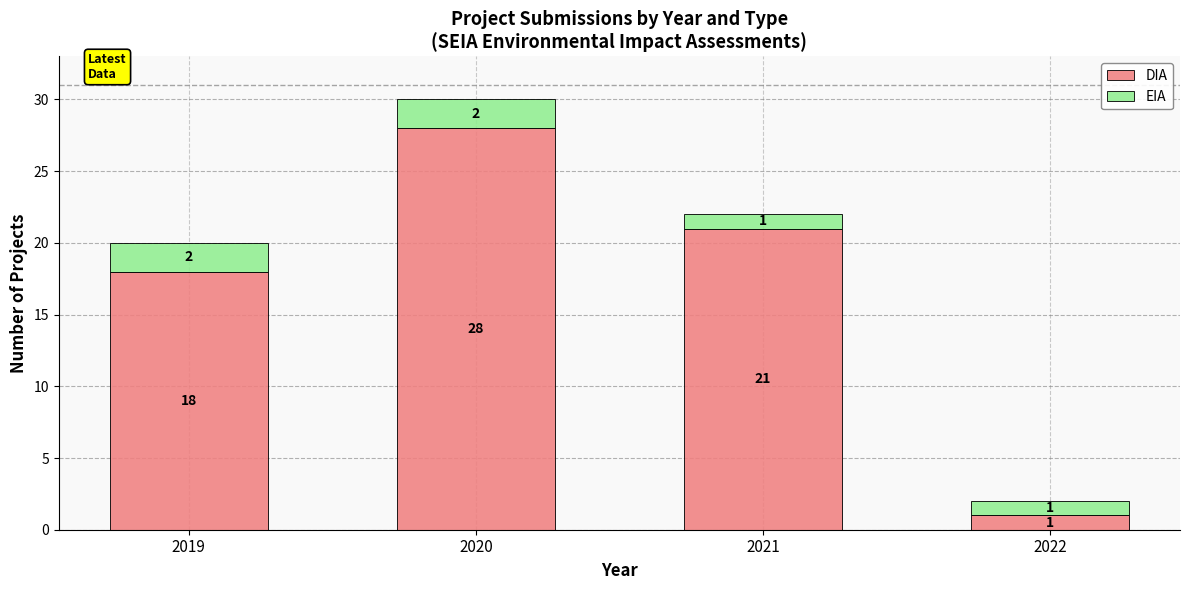

What is the value of the DIA bar at the 4th from the left?

1